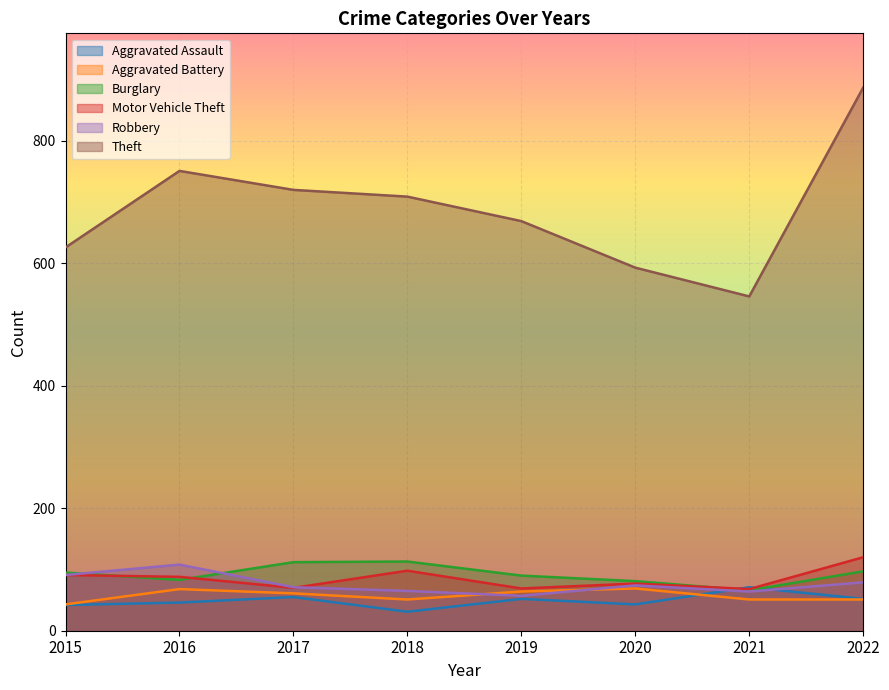

What is the difference between the maximum and minimum values in the Aggravated Assault series?

40